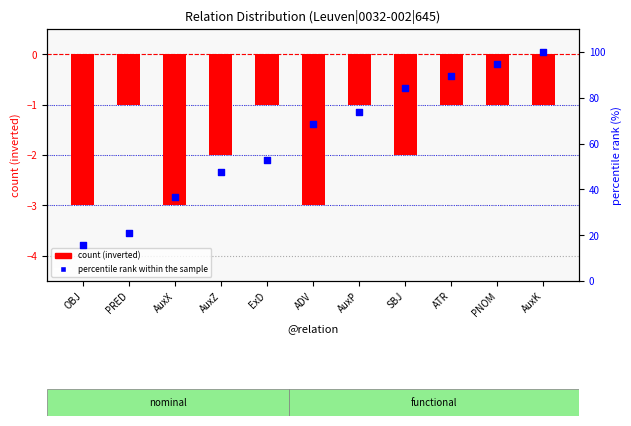

Which series has the largest total across all categories?

percentile rank within the sample